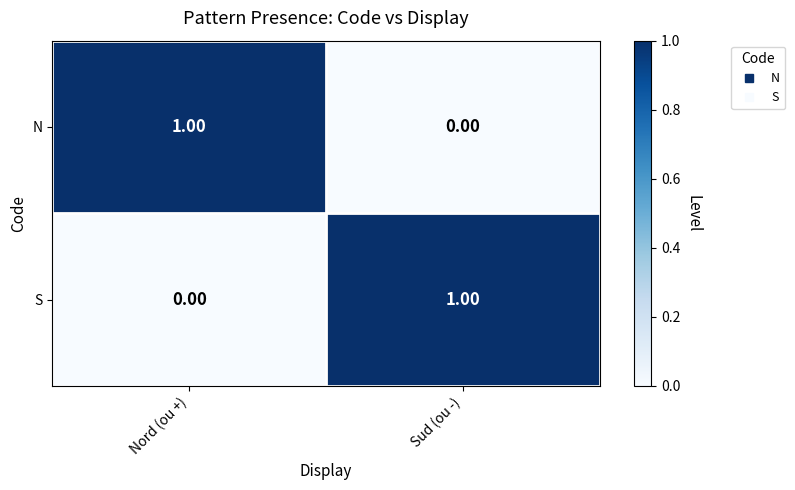

At how many categories does at least one series exceed 0?

2